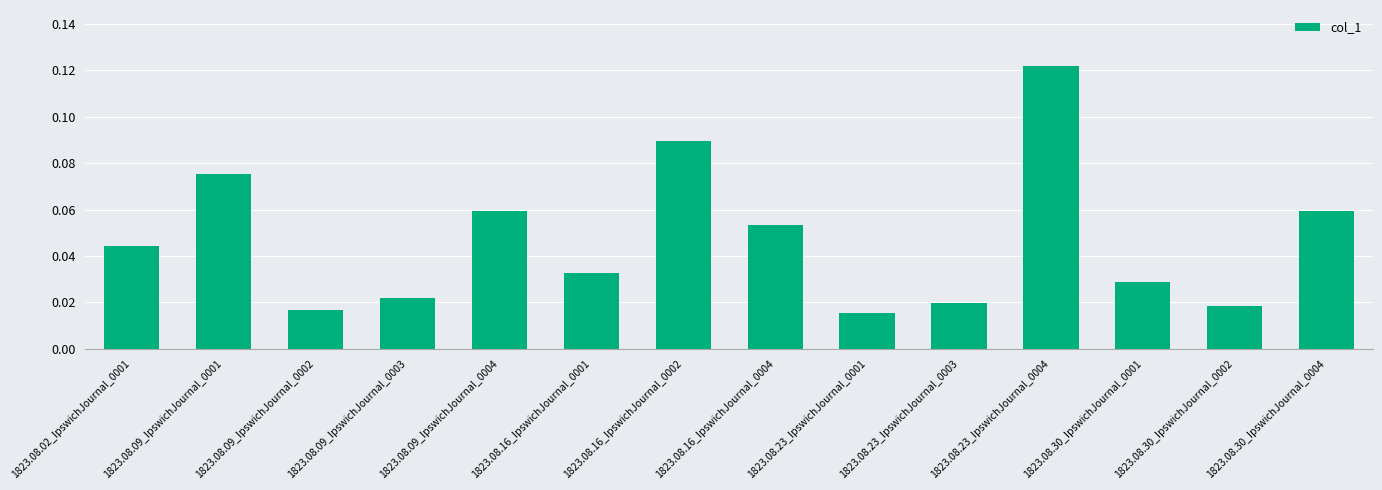

True or false: the data shows 0.0 at 1823.08.16_IpswichJournal_0004.

False